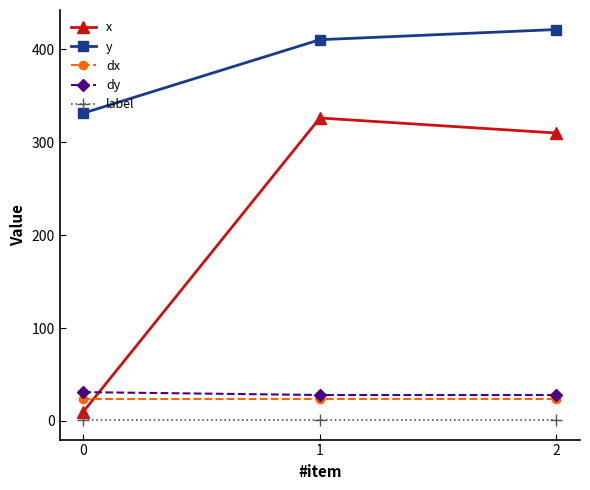

Does the chart display data point markers on the line(s)?

Yes